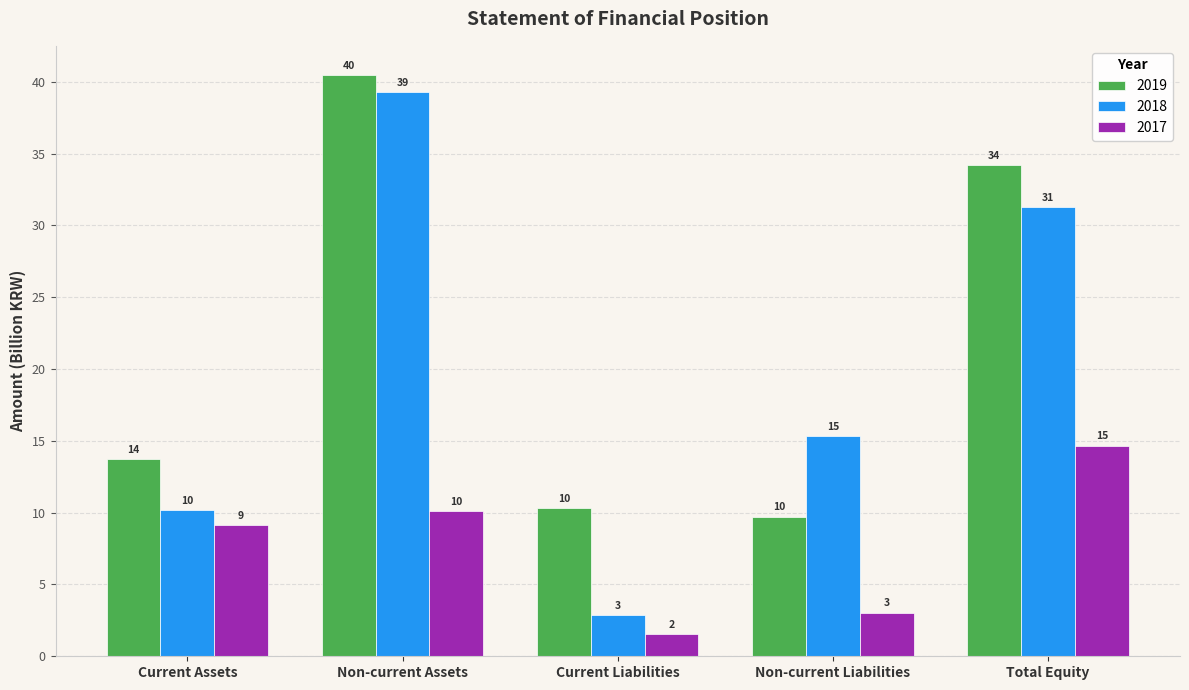

Is it true that 2019 equals 50.3 at Total Equity?

False